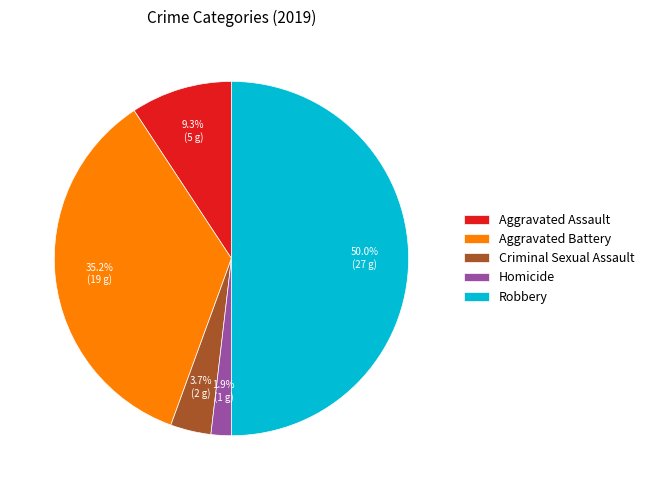

Which slice is the largest?

Robbery